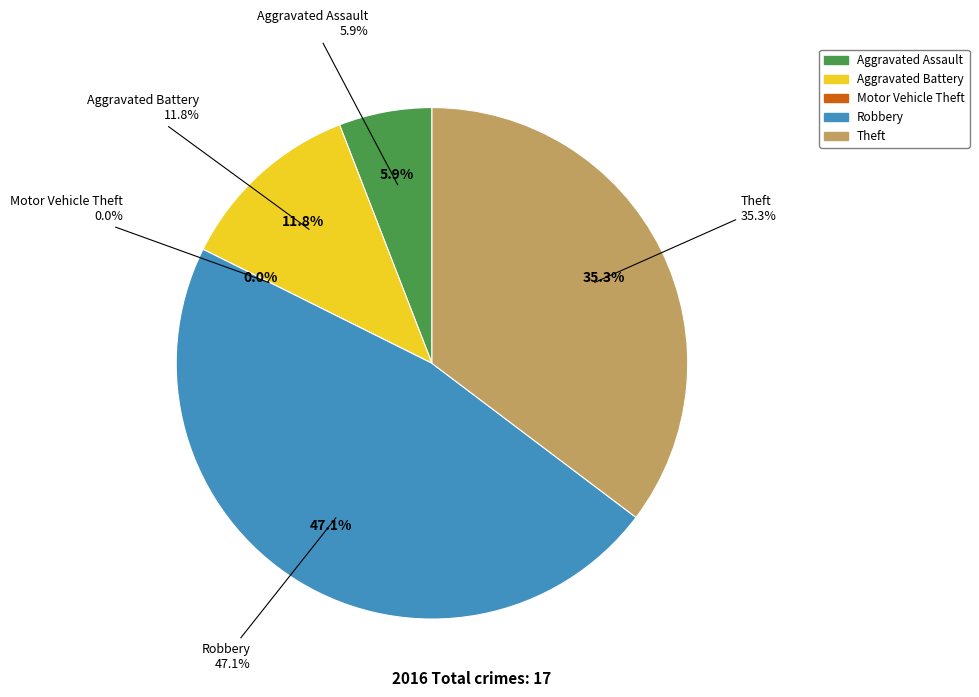

Rank the categories by value from lowest to highest.

Motor Vehicle Theft, Aggravated Assault, Aggravated Battery, Theft, Robbery